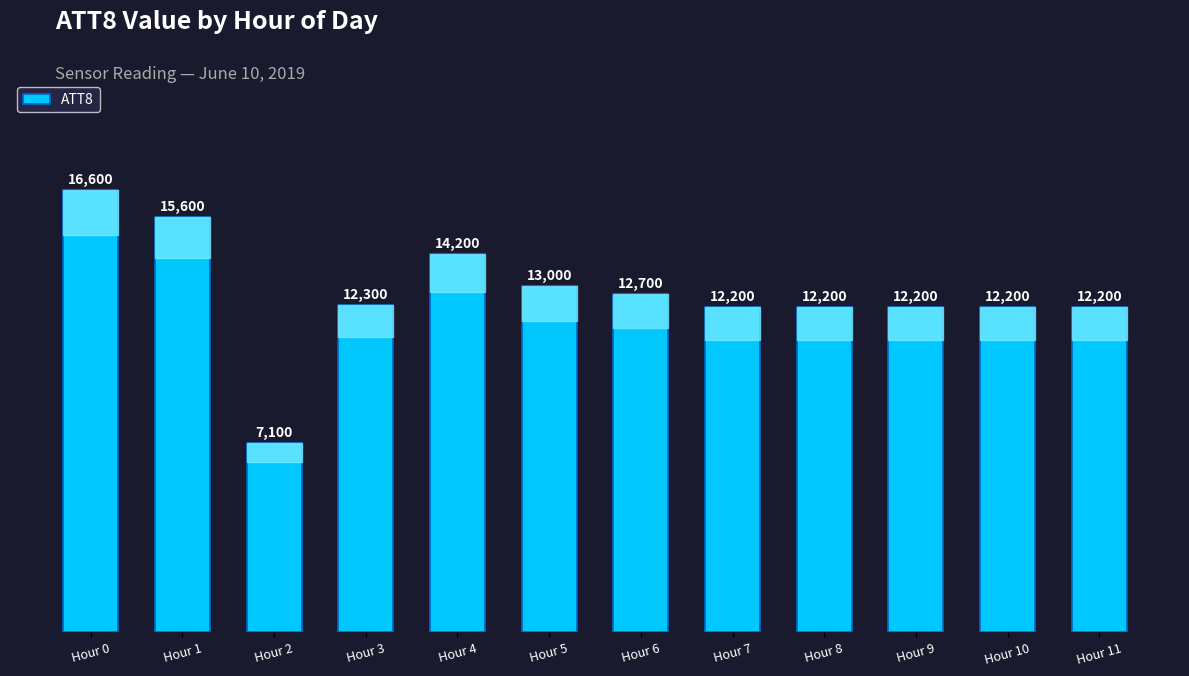

What is the approximate value at Hour 8?

12200